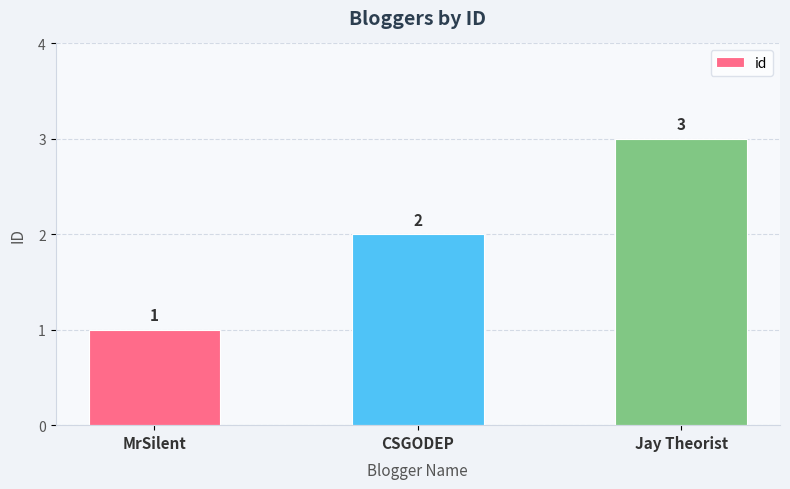

What is the label of the 1st bar from the right?

Jay Theorist